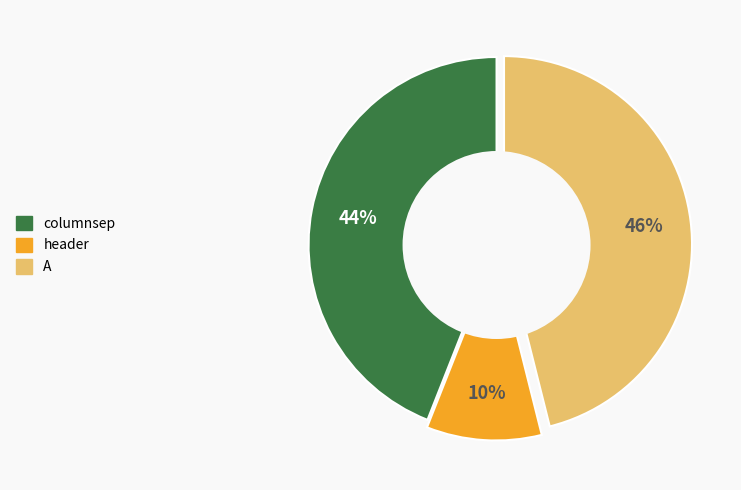

Combined, do header and columnsep account for over 50%?

Yes